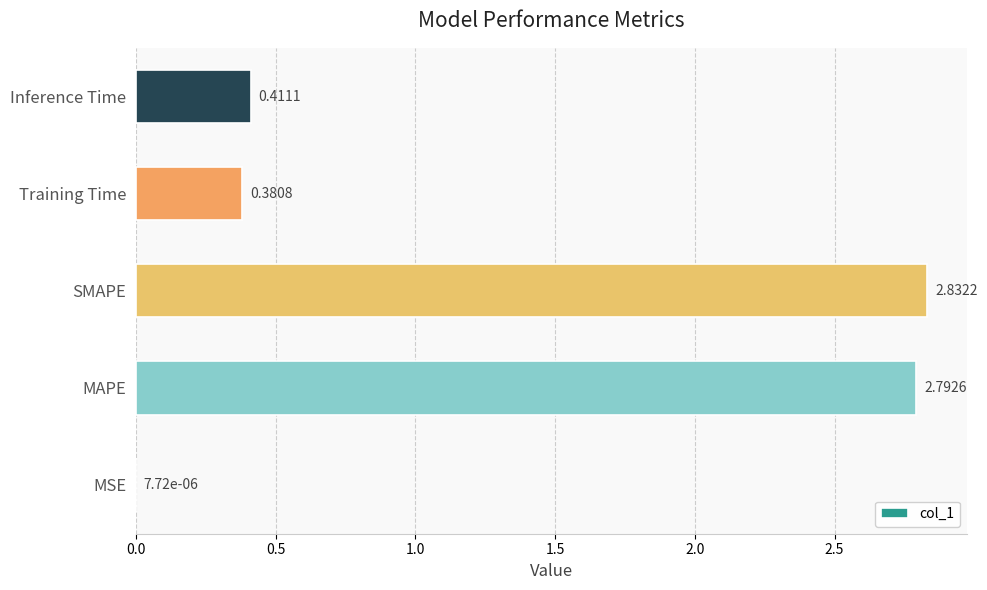

What is the sum of the values at MAPE and SMAPE?

5.6